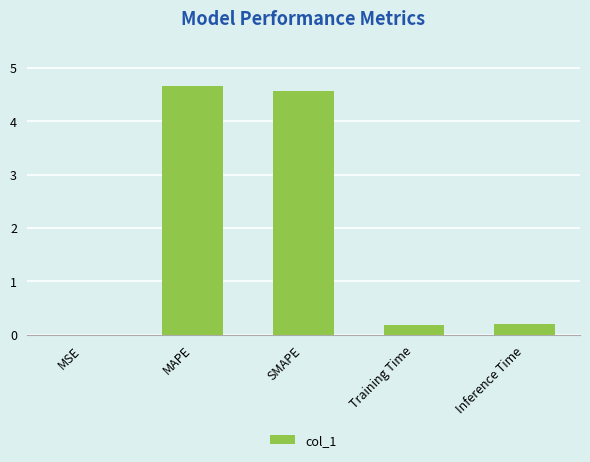

Is it true that the value at SMAPE is 7.7?

False